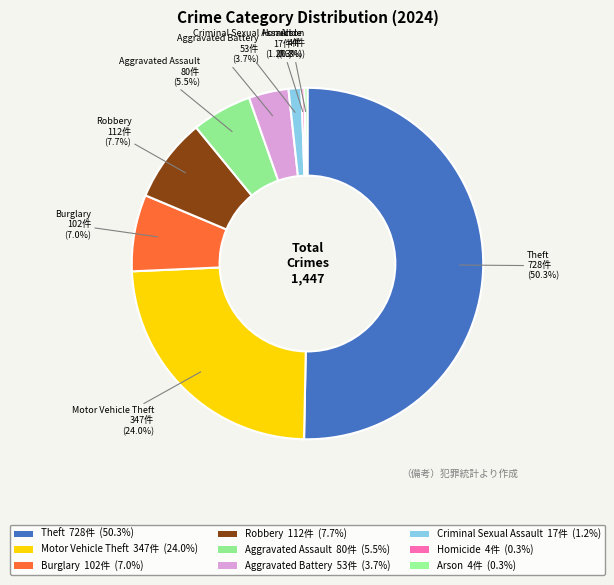

Is the sum of Aggravated Battery and Arson greater than half?

No